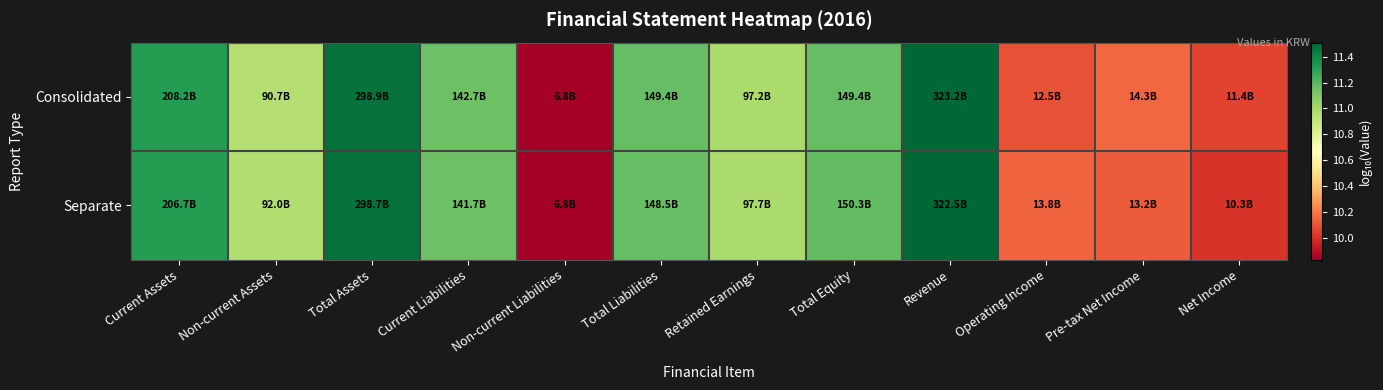

At which category is the sum across all series the highest?

Revenue